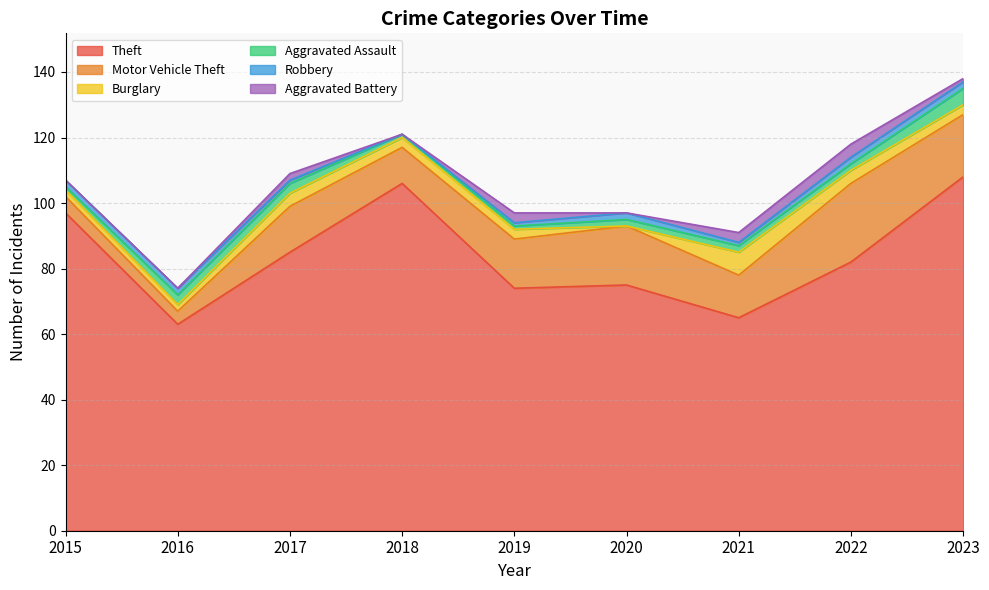

What is the value of the Burglary point at the 3rd from the left?

4